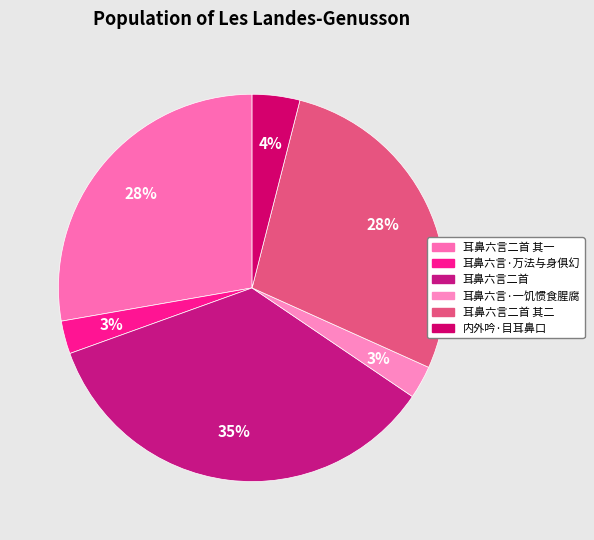

Does any single category account for the majority?

No